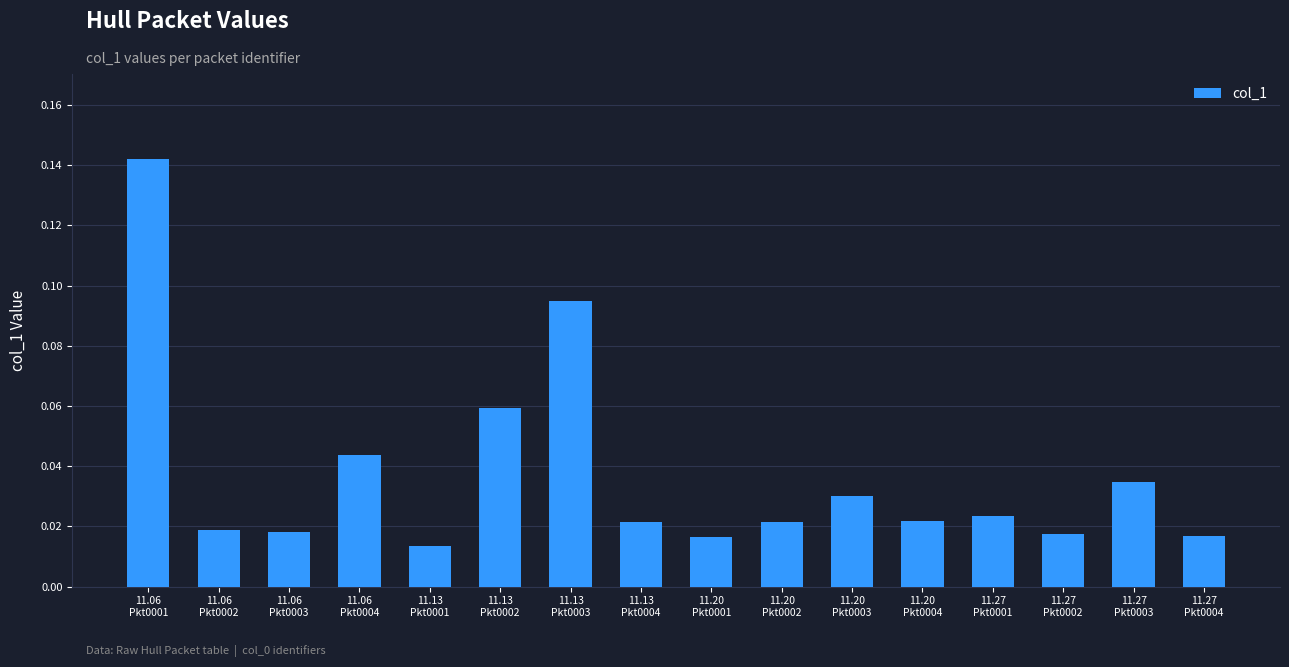

How many values are between 0 and 1?

16